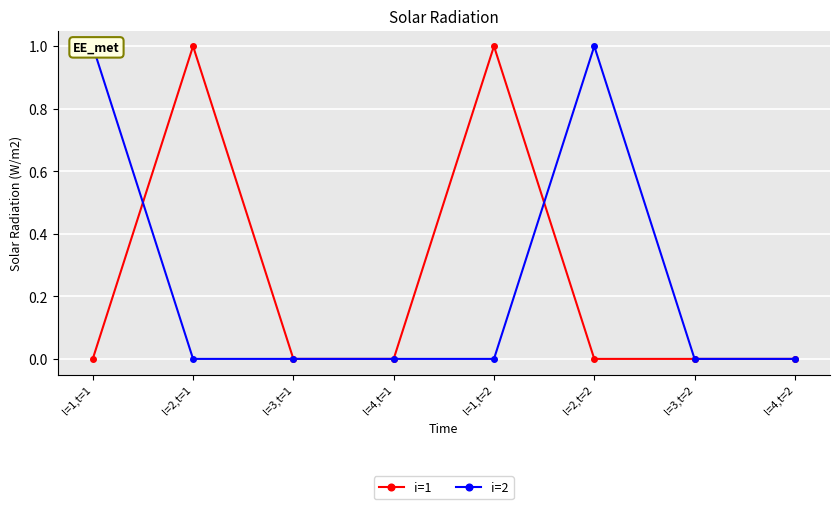

True or false: i=2 has a value of 2 at l=1,t=1.

False